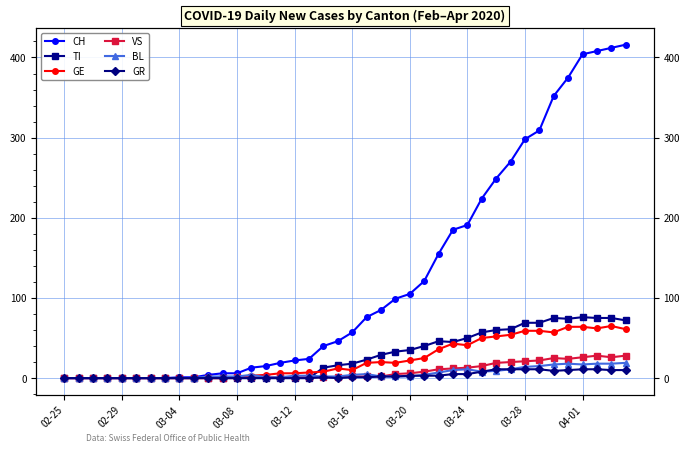

Which series has the widest spread of values?

CH